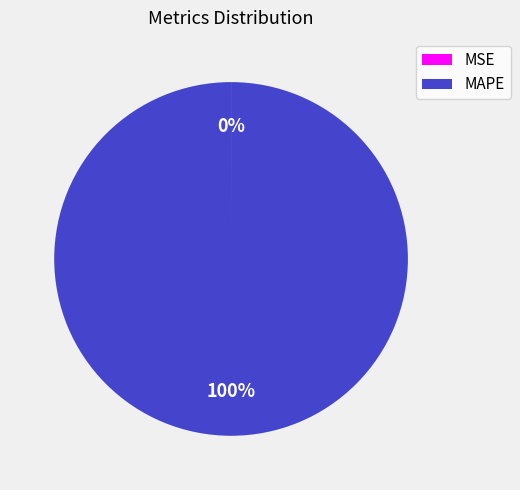

Which slice is the largest?

MAPE